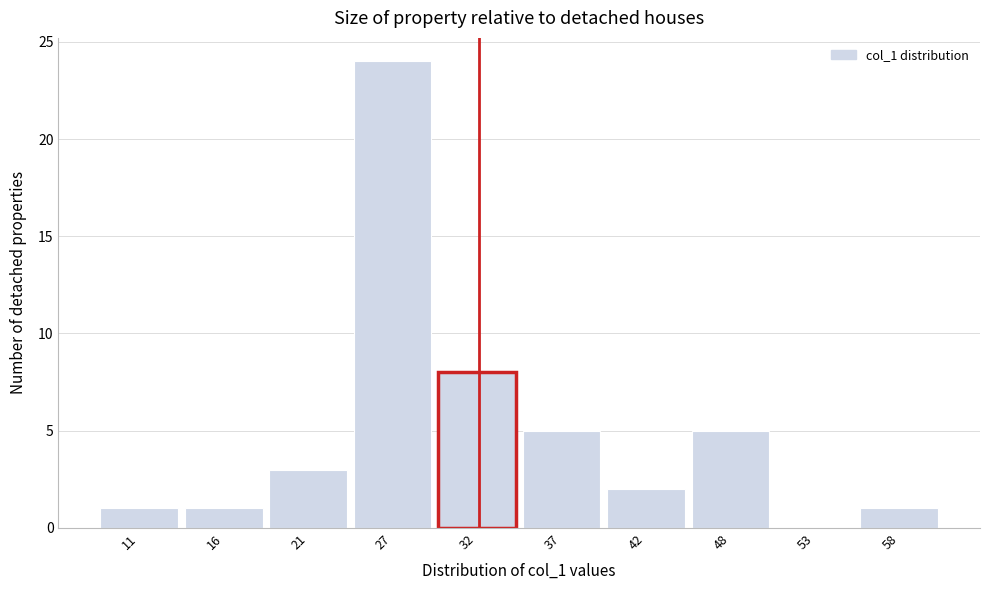

Reading left to right, list every bar in this chart as the range it spans on the x-axis followed by its height. Neither the bar edges nor the heights are printed on the chart, so give them approximately, as read against the axes.

8.0 to 13.3: 1
13.3 to 18.6: 1
18.6 to 23.9: 3
23.9 to 29.2: 24
29.2 to 34.5: 8
34.5 to 39.8: 5
39.8 to 45.1: 2
45.1 to 50.4: 5
50.4 to 55.7: 0
55.7 to 61.0: 1